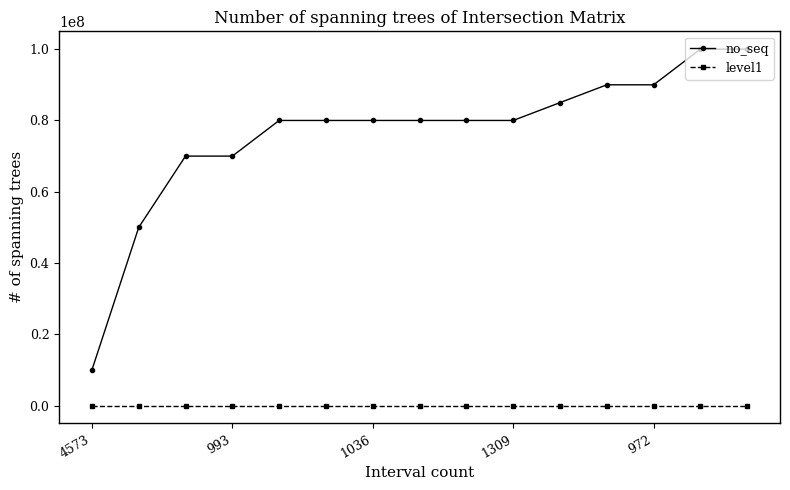

What is the average value of the no_seq series?

76333346